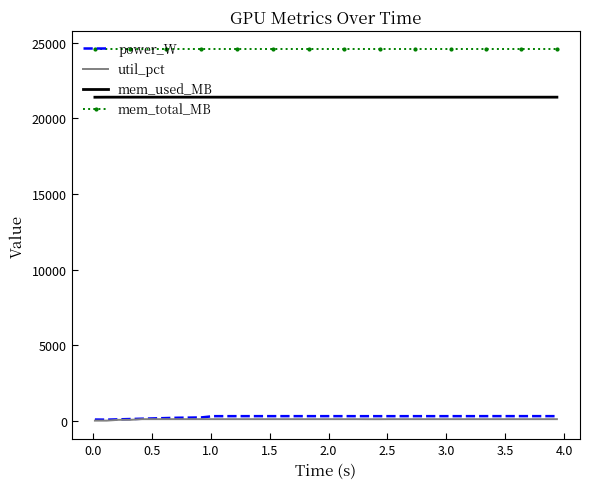

True or false: util_pct and mem_total_MB cross at least once.

False